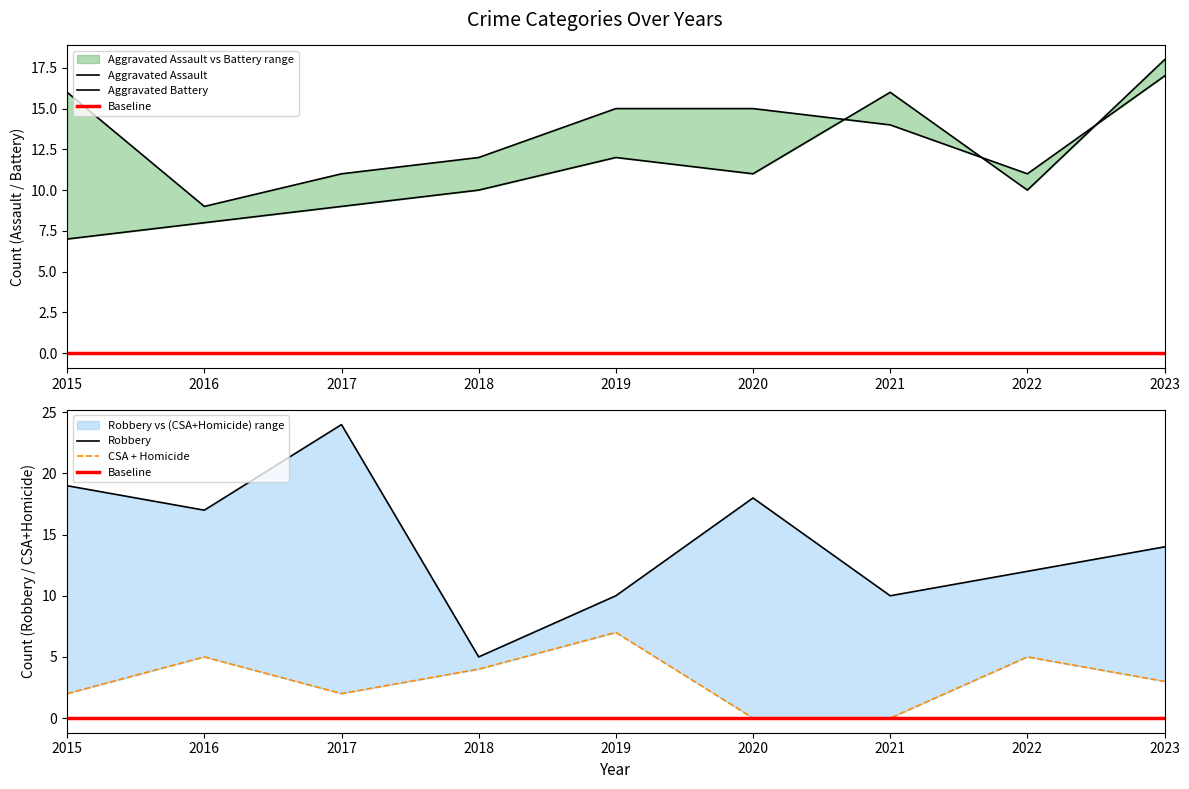

What is the spread (max minus min) of values at 2021?

6